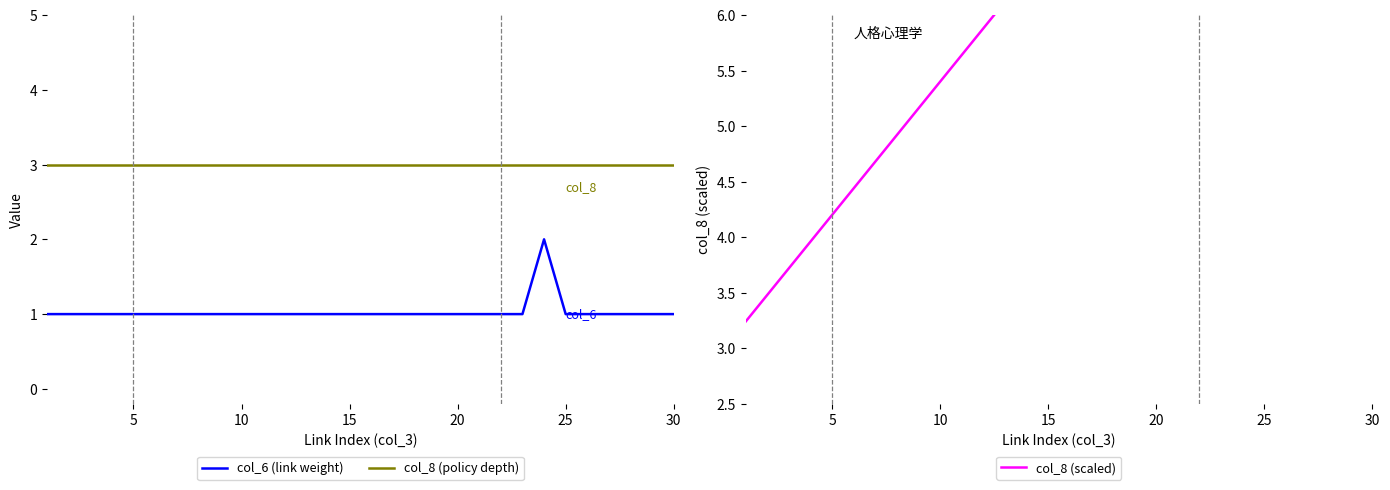

True or false: col_8 (scaled) has more than 1 points higher than both neighbors.

False